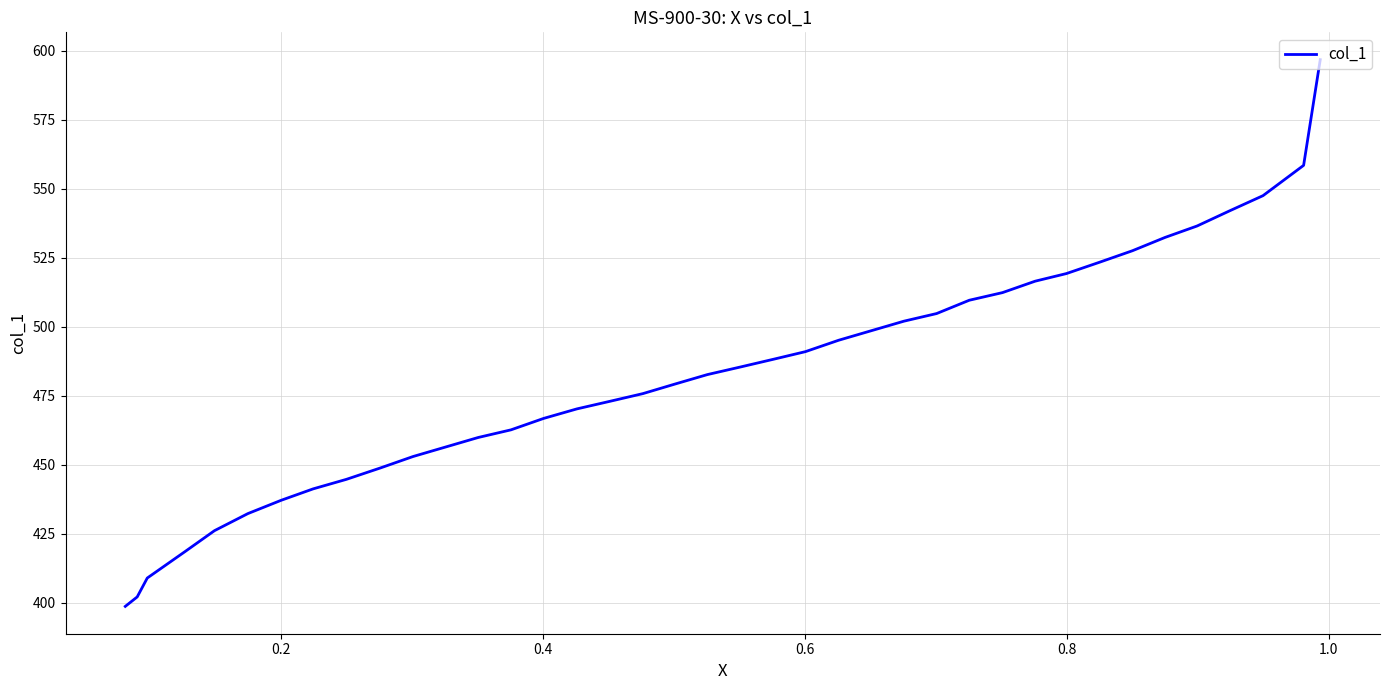

What is the smallest value displayed?

398.6